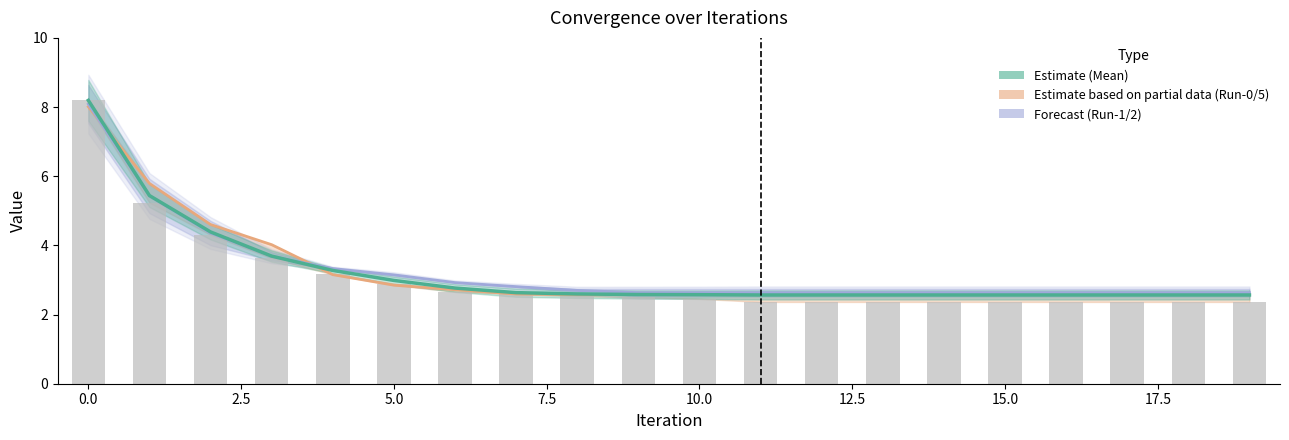

Are the bars grouped side by side (vs. stacked)?

Yes